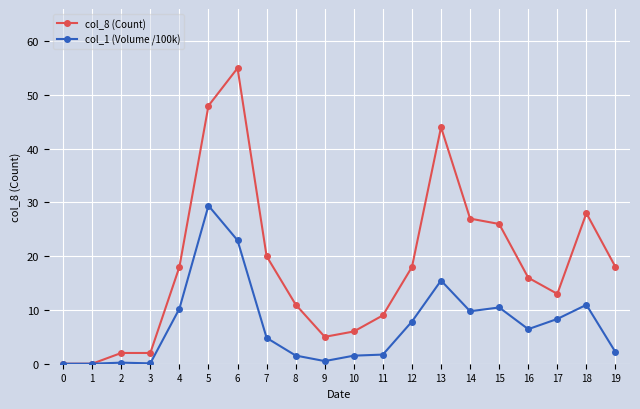

The col_8 (Count) series shows 2.0 at 2. True or false?

True